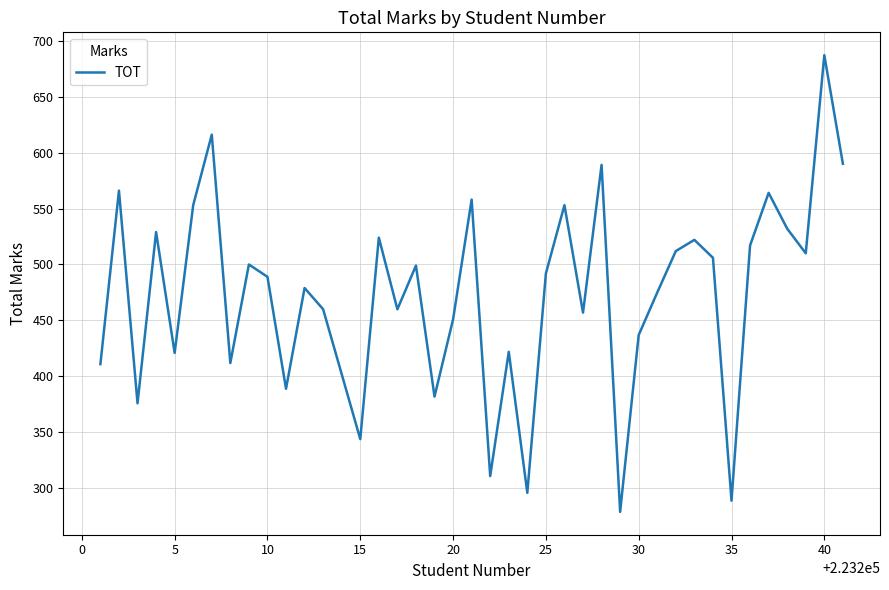

What is the smallest value displayed?

279